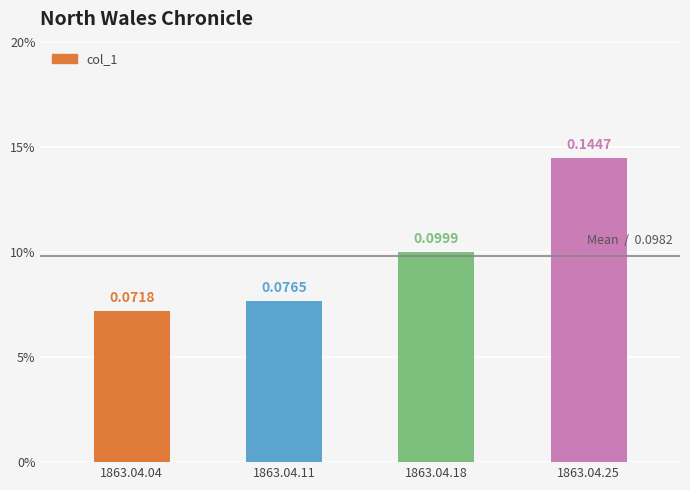

What is the difference between the maximum and minimum values?

0.1